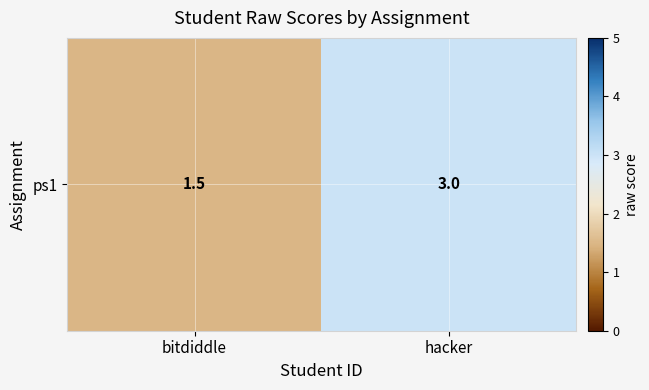

The value at bitdiddle is 2.6. True or false?

False